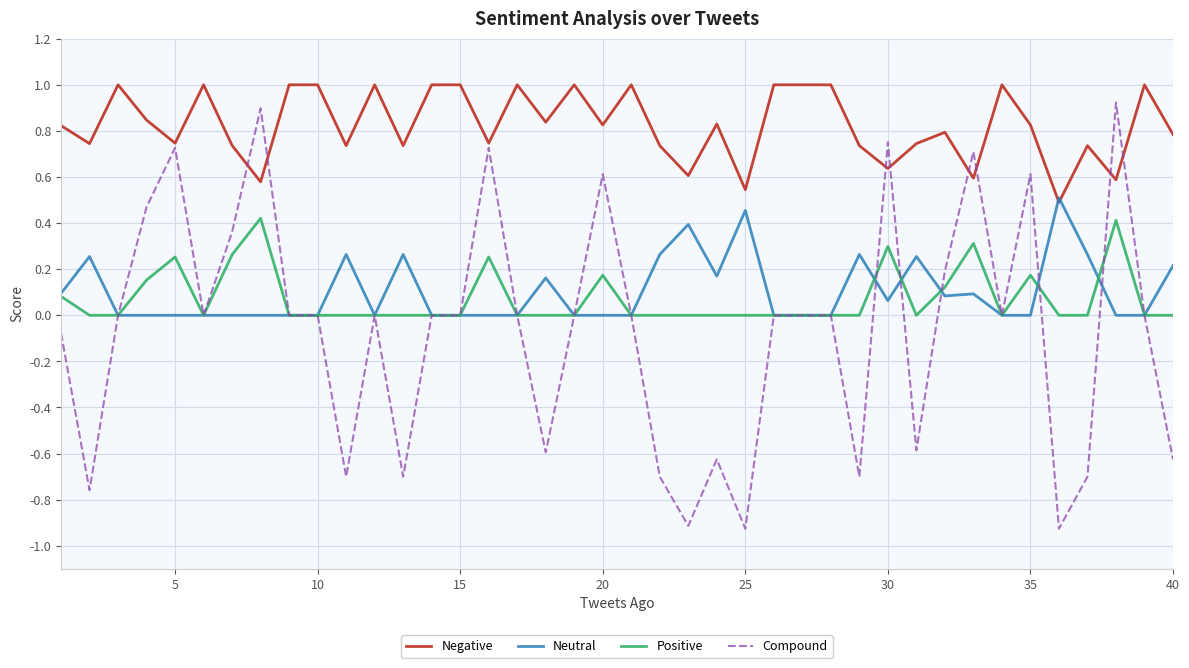

Which series has the largest range (max minus min)?

Compound